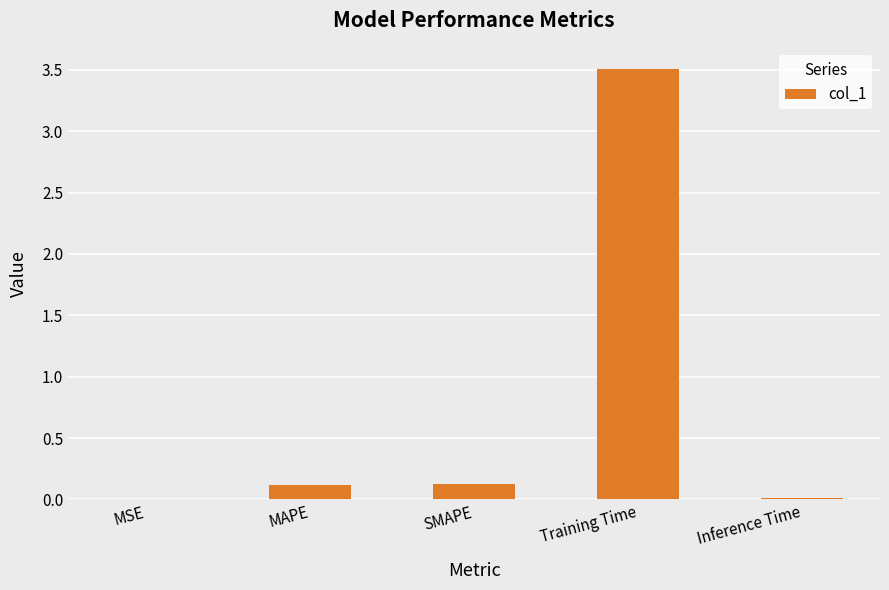

What value does the data have at Training Time?

3.5